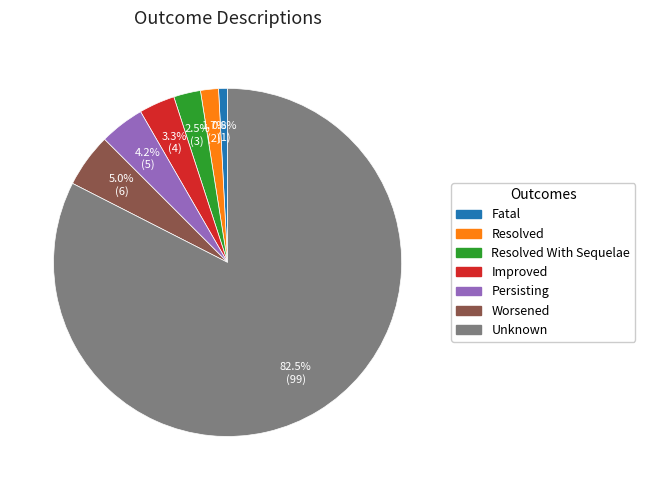

Does any single category account for the majority?

Yes